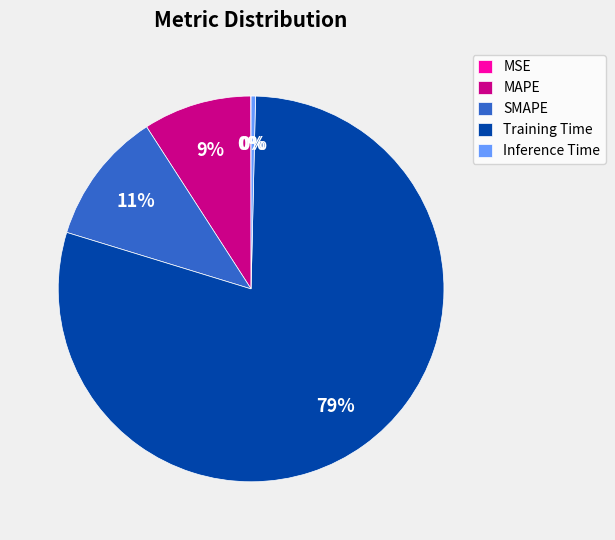

Which slice is the largest?

Training Time